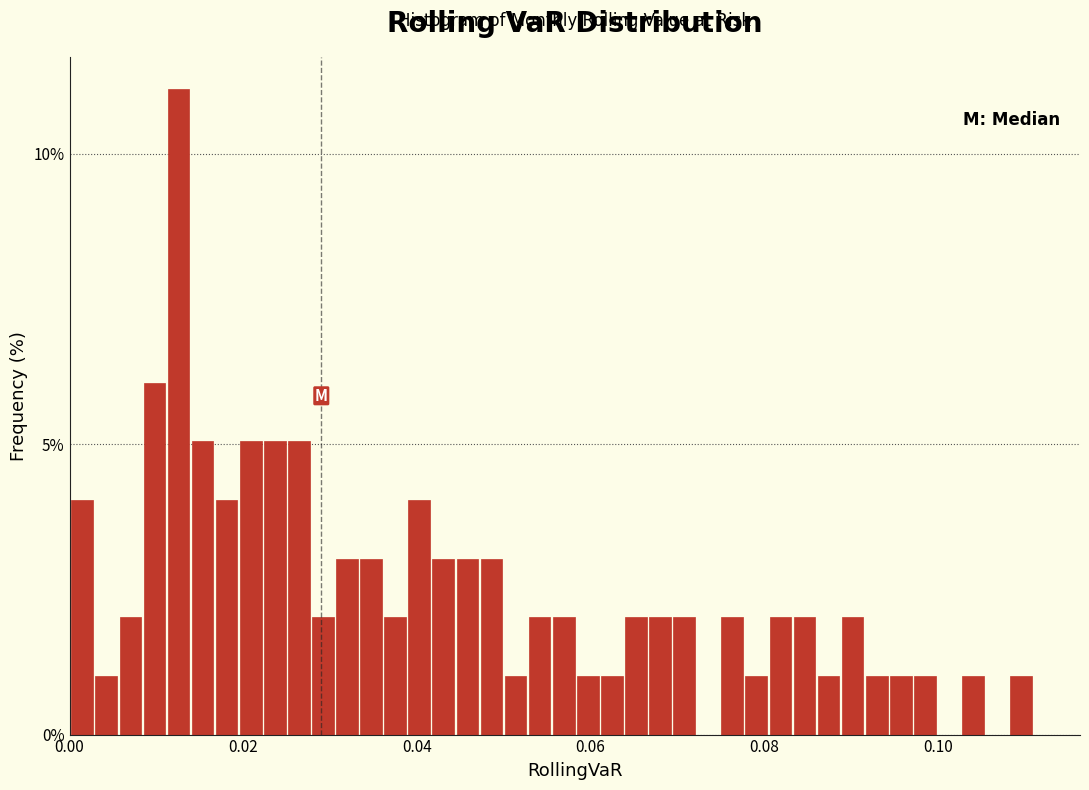

Around what value on the x-axis is the tallest bar? Give the approximate position of its centre, as read against the axis.

0.012